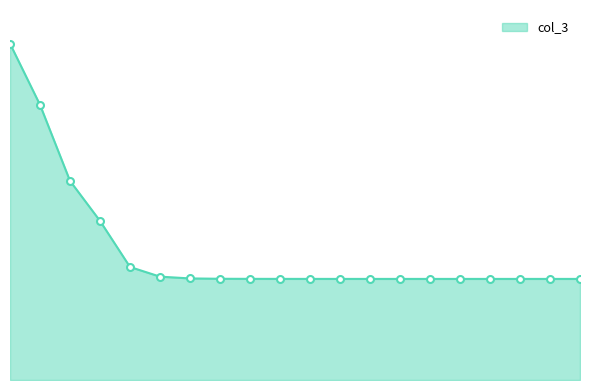

What is the sum of all values?

5.9